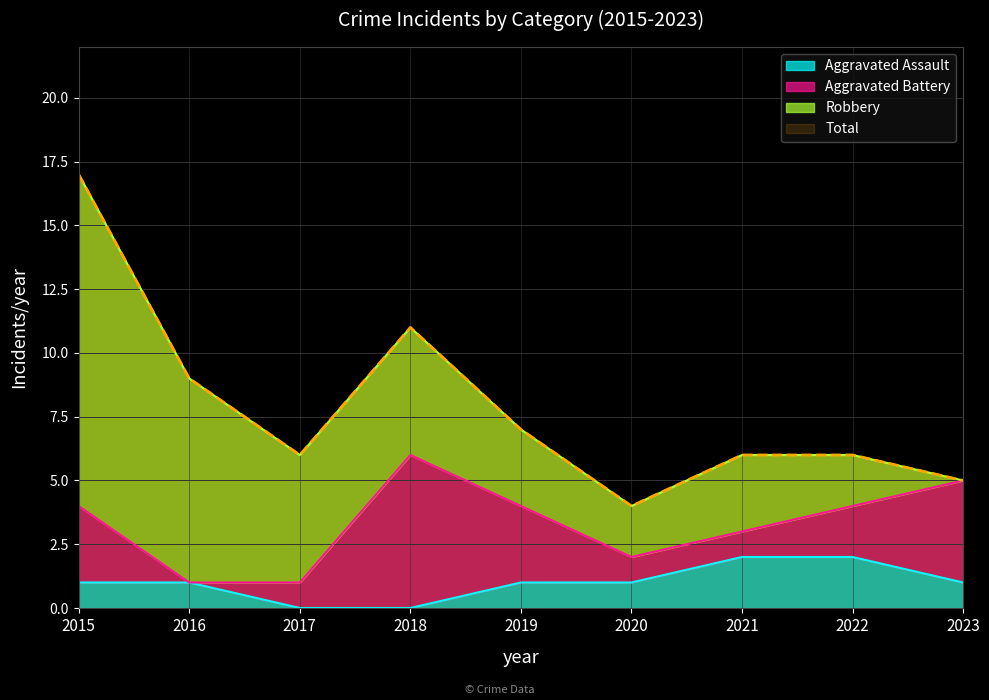

Which category has the lowest value in the Total series?

2020